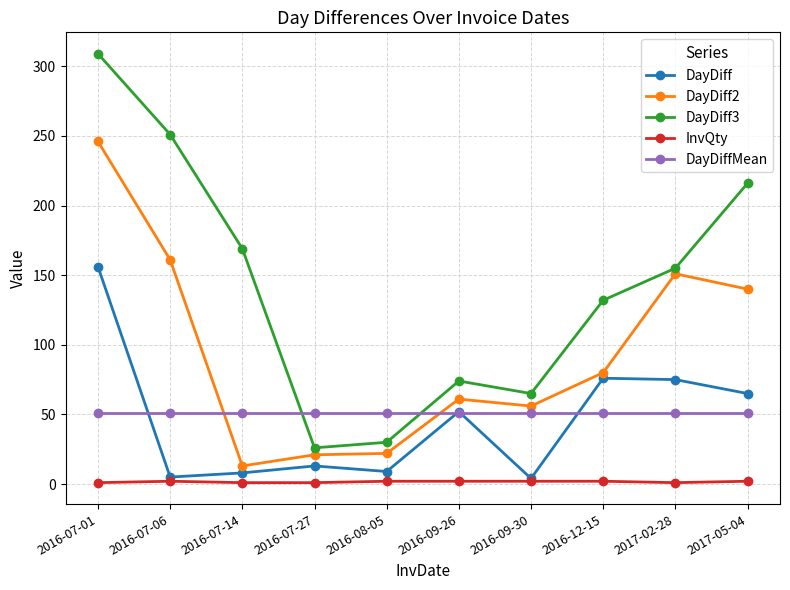

What is the label of the 7th point from the right?

2016-07-27